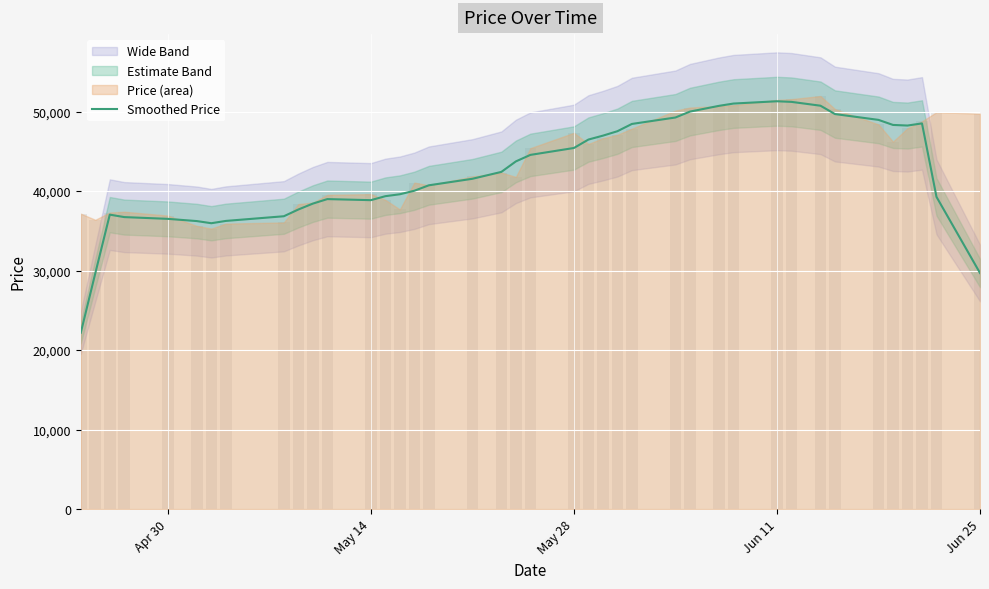

Are the bars horizontal?

No